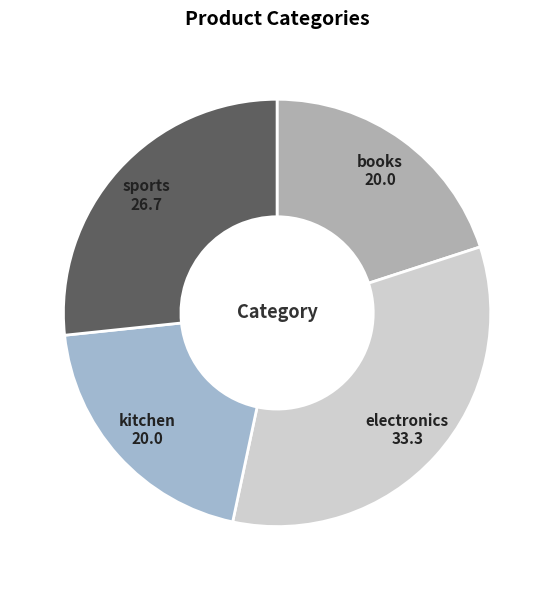

Count the number of slices in the pie.

4